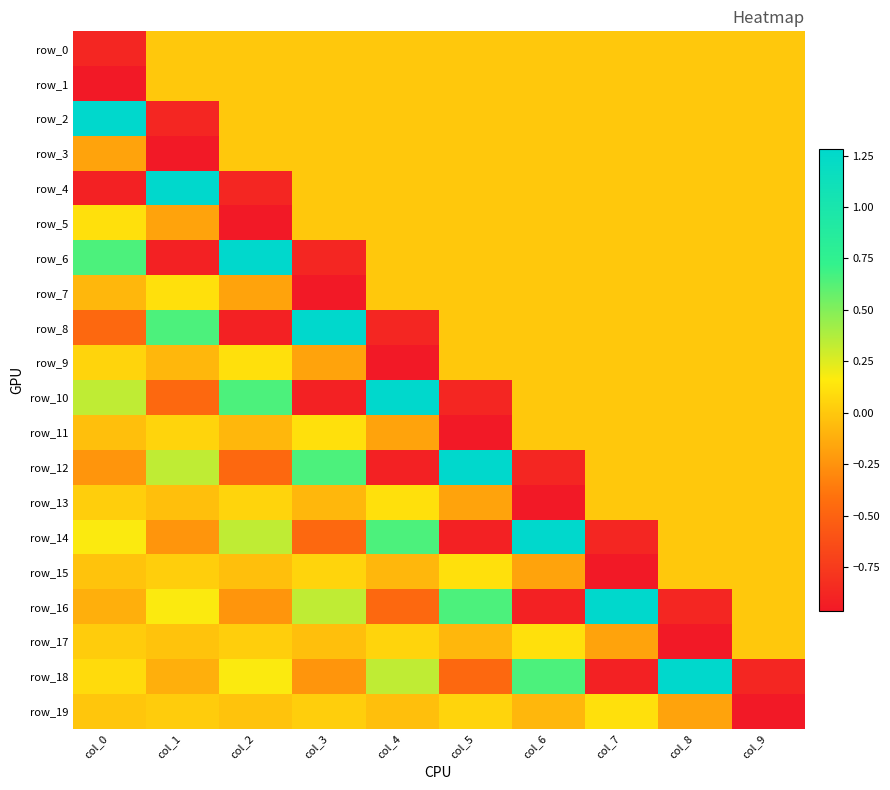

How many negative values does the row_1 series have?

1